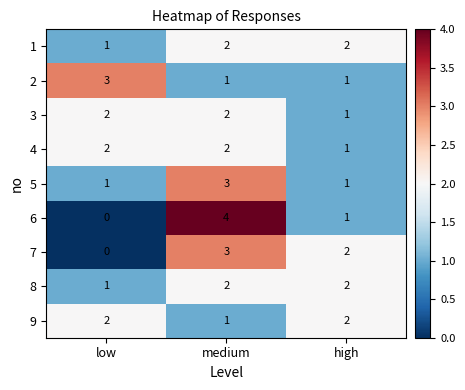

Reading left to right, what are all the values shown in this chart?

1: 1	2	2
2: 3	1	1
3: 2	2	1
4: 2	2	1
5: 1	3	1
6: 0	4	1
7: 0	3	2
8: 1	2	2
9: 2	1	2